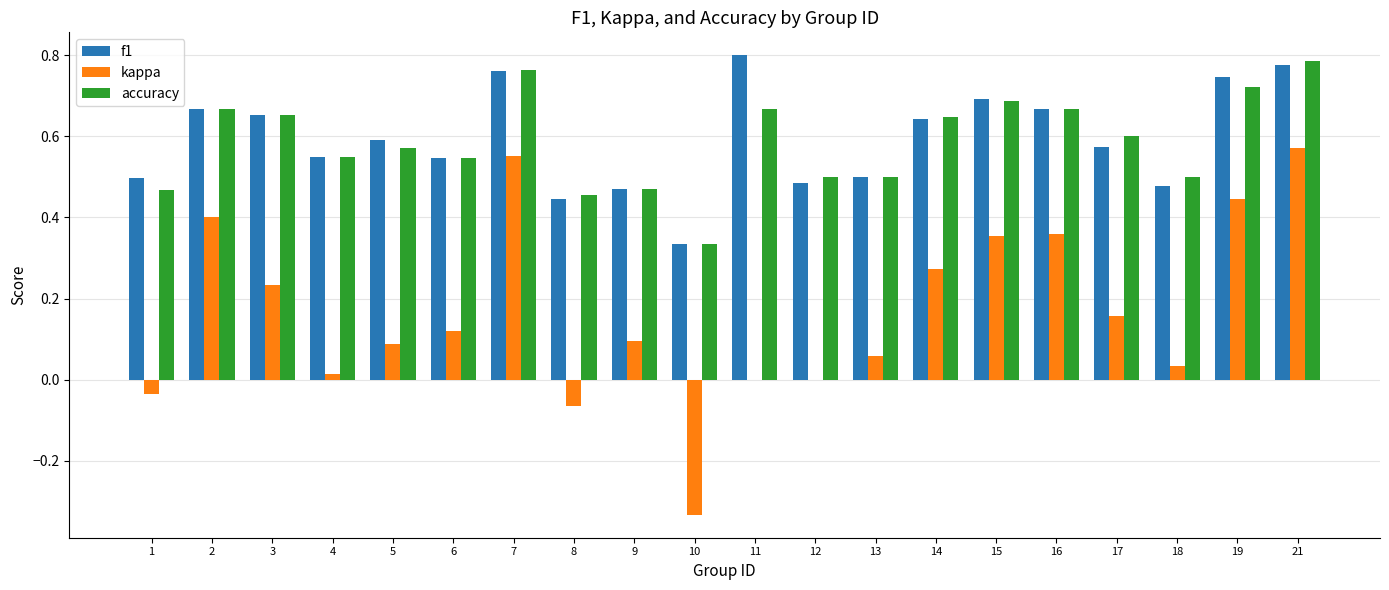

Between 10 and 19, which series saw the biggest shift?

kappa